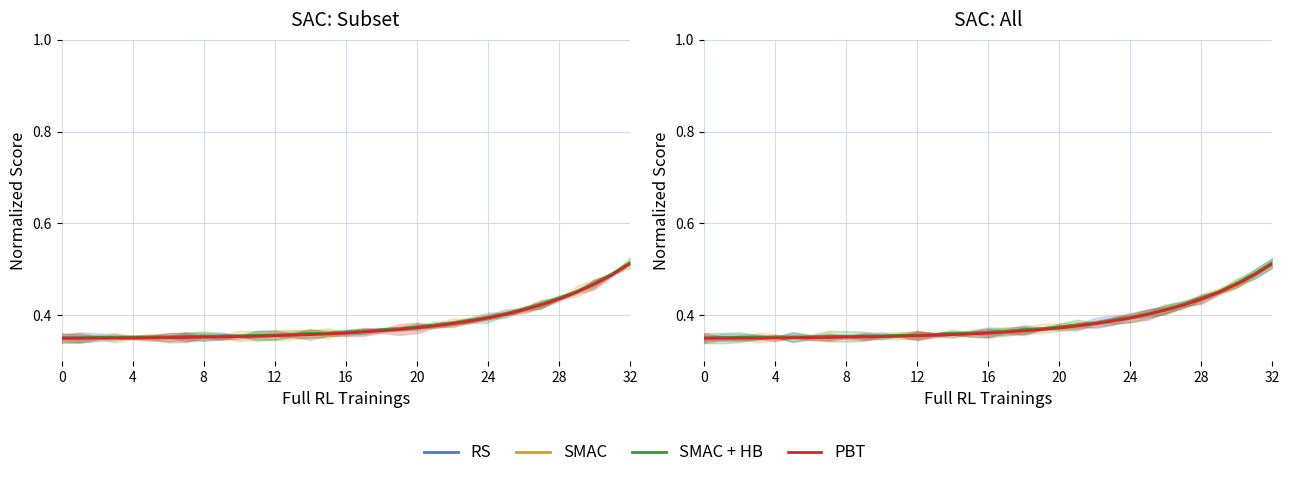

What is the sum of all SMAC values?

17.4